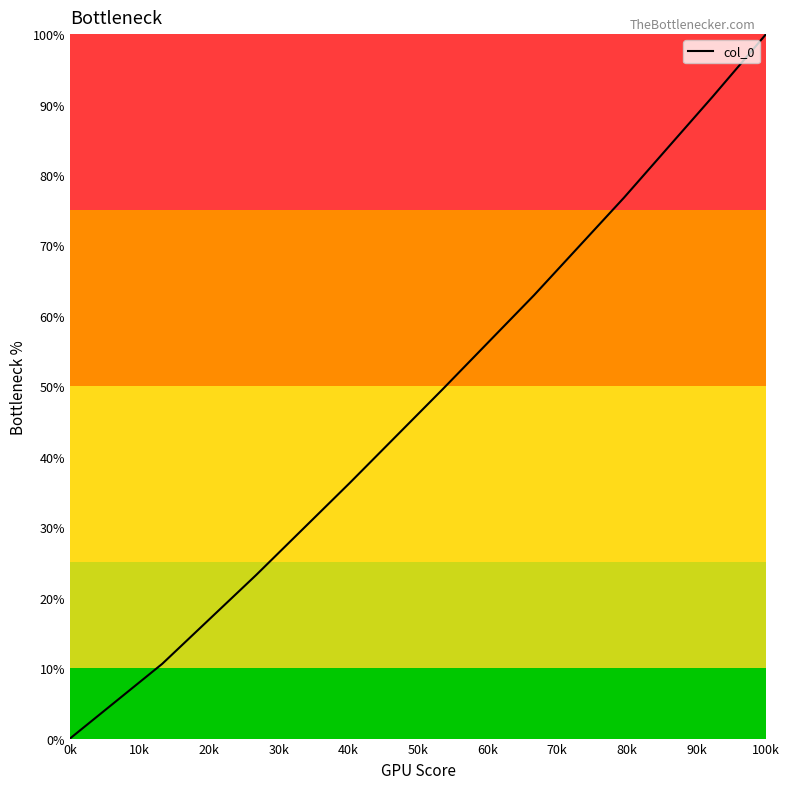

True or false: there are more than 2 points higher than both neighbors.

False